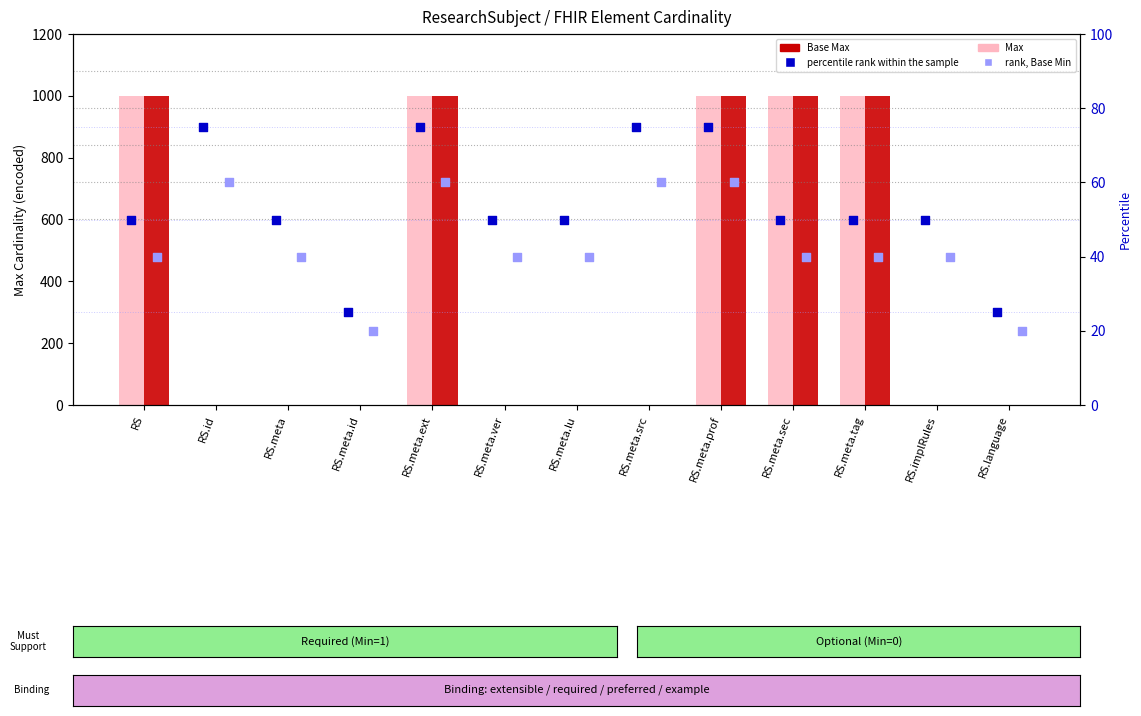

Is the value of percentile rank within the sample at RS.id greater than the value of Base Max at RS.meta.ext?

No